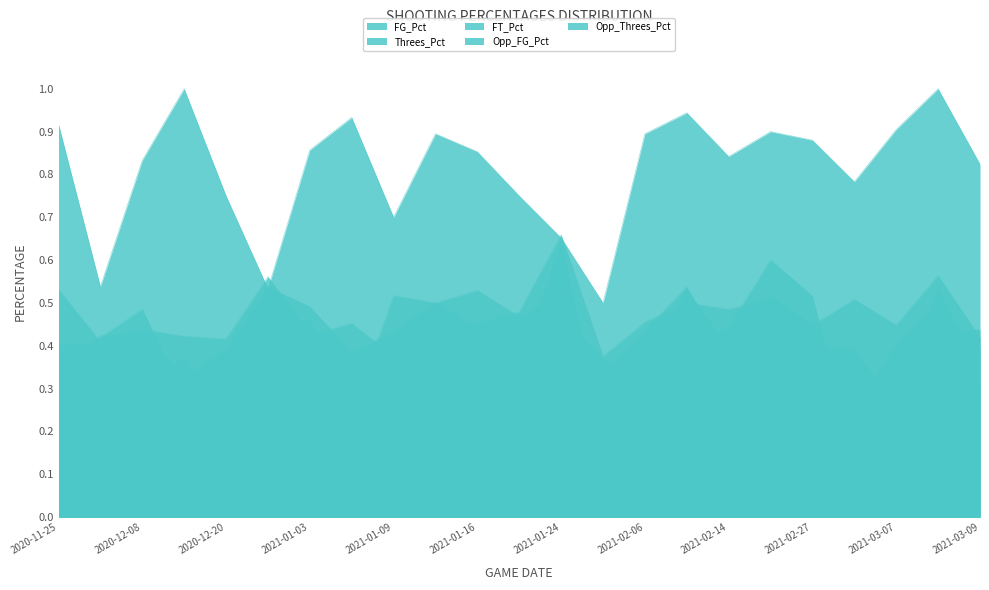

The value of Opp_Threes_Pct at 2020-12-08 is 0.2. True or false?

False